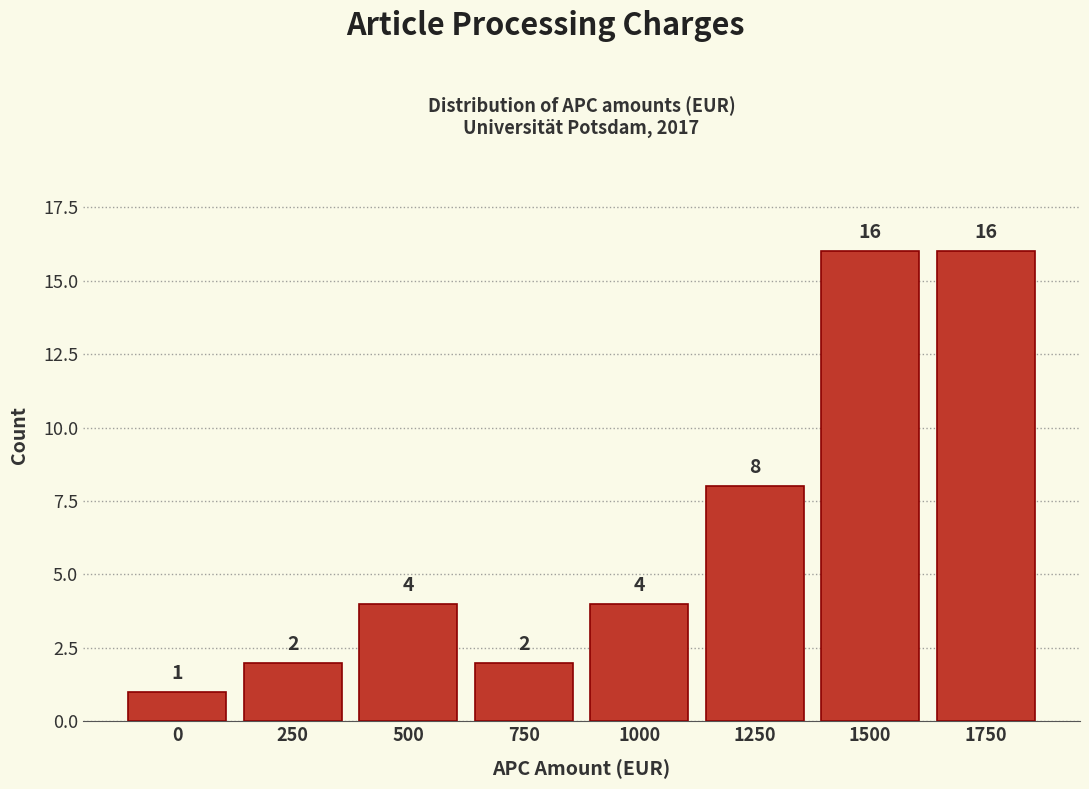

Reading left to right, list all the values displayed in this chart.

1	2	4	2	4	8	16	16